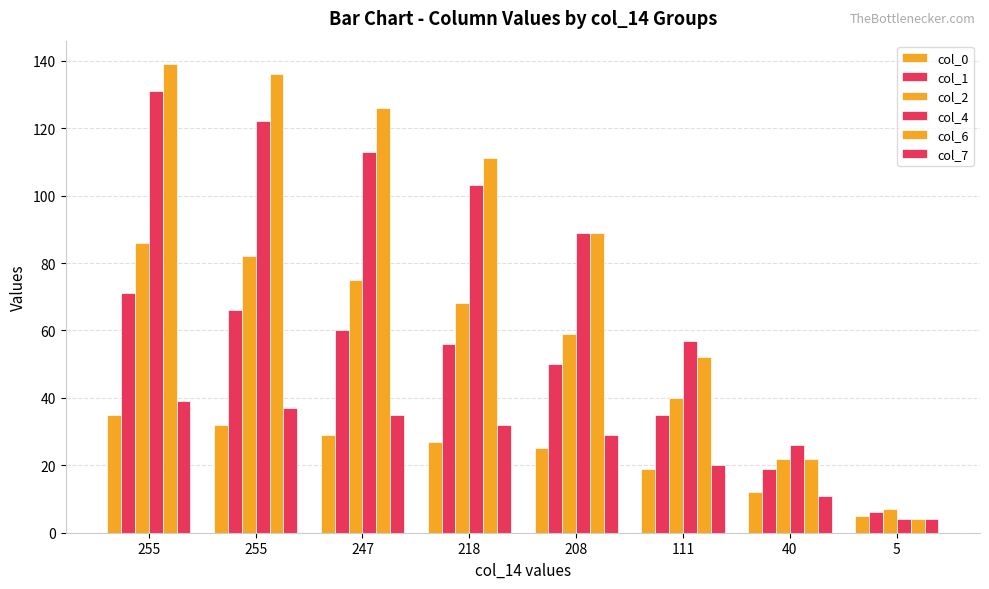

What is the difference between the second highest and second lowest values in the col_1 series?

47